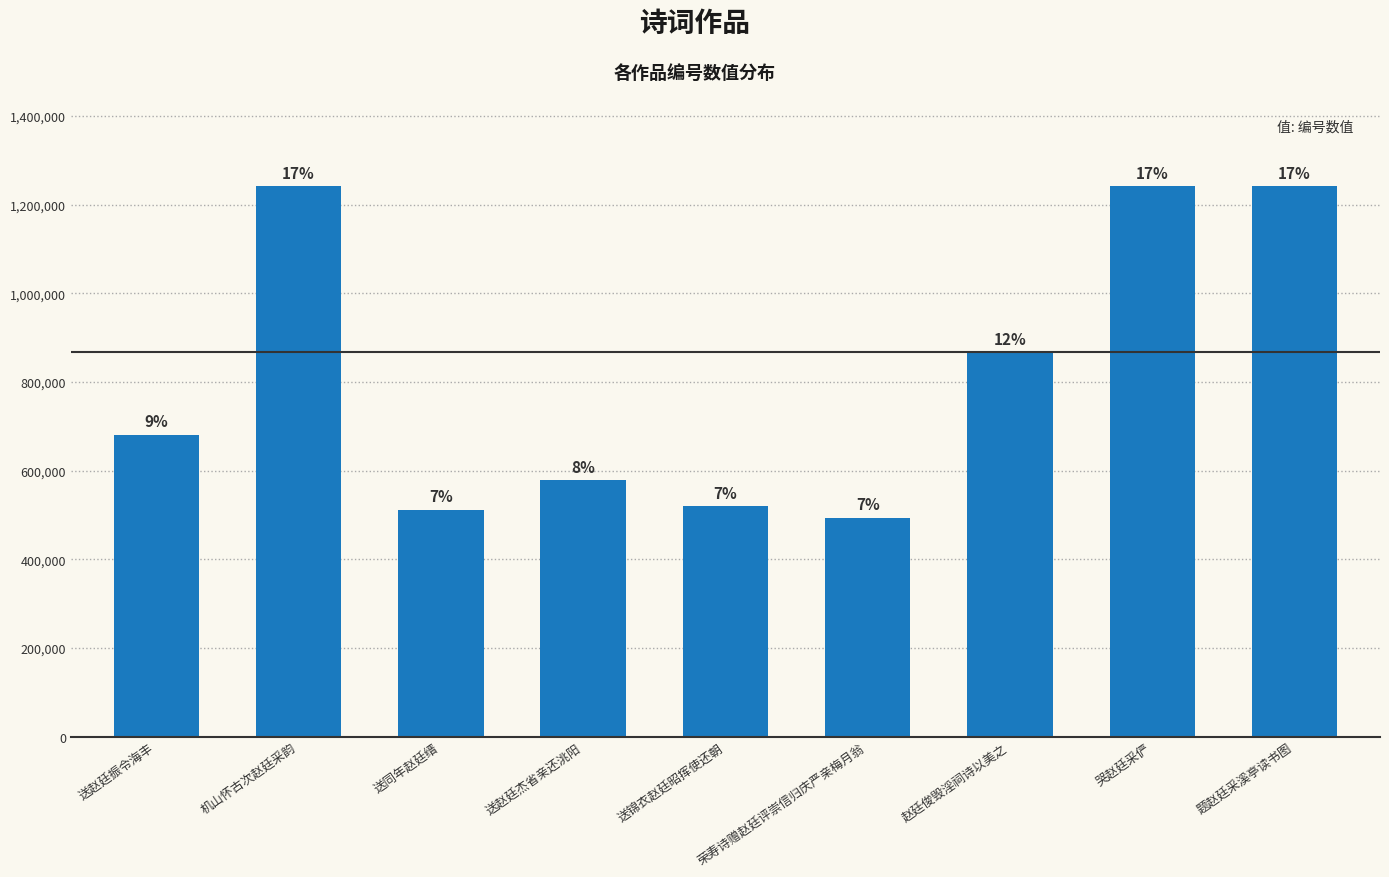

Between 送同年赵廷缙 and 送赵廷振令海丰, which is larger?

送赵廷振令海丰